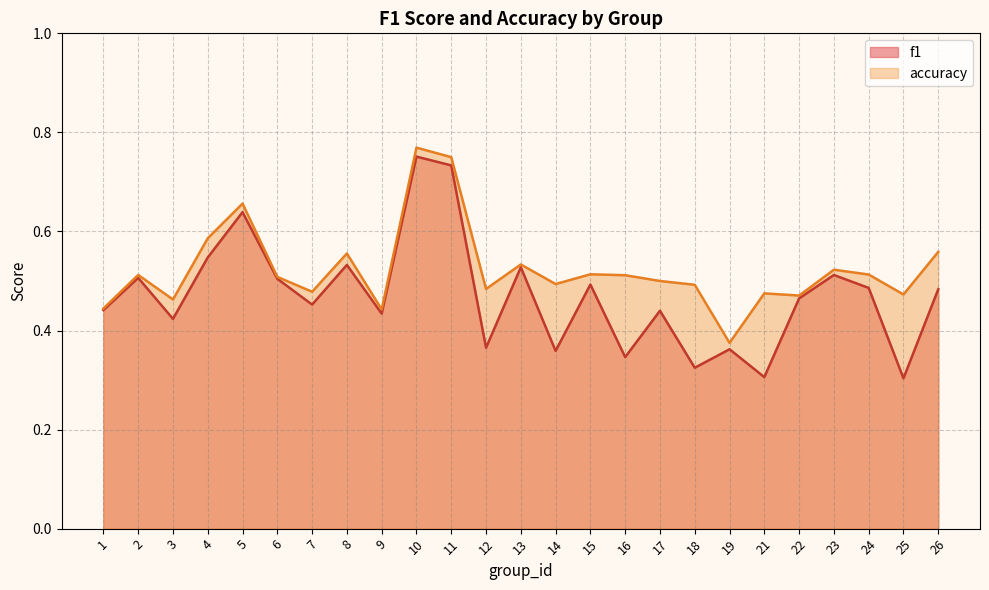

What is the value of the f1 point at the 25th from the left?

0.5